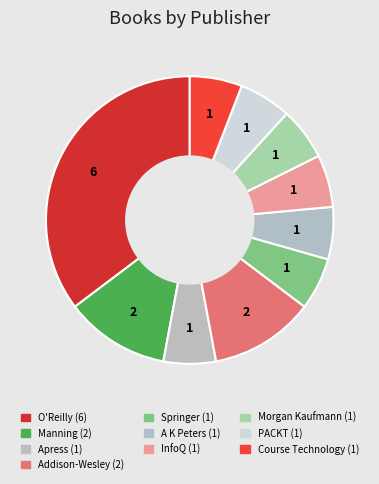

Is it true that O'Reilly is 42% of the pie?

False